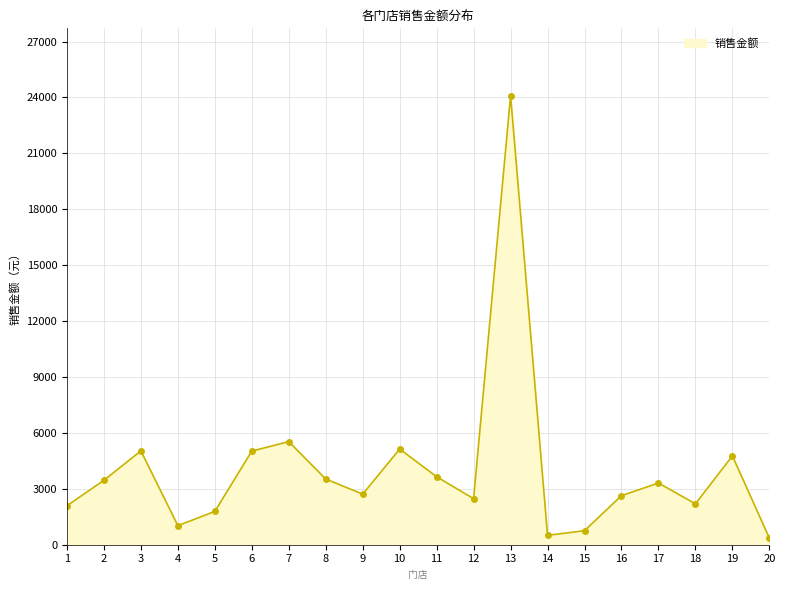

What is the value of the 3rd point from the left?

5035.8